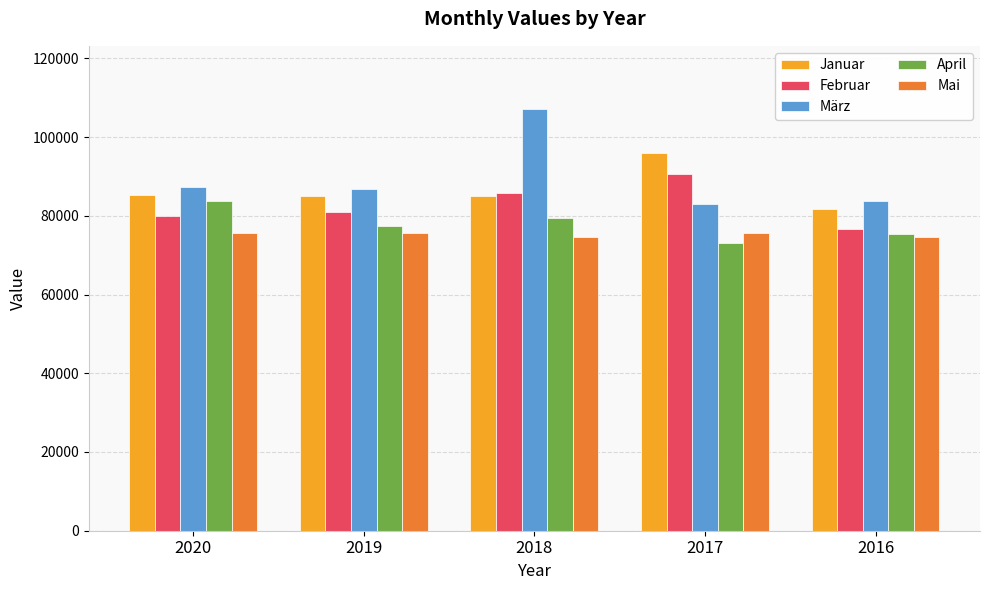

What are all the series names shown in the legend?

Januar, Februar, März, April, Mai